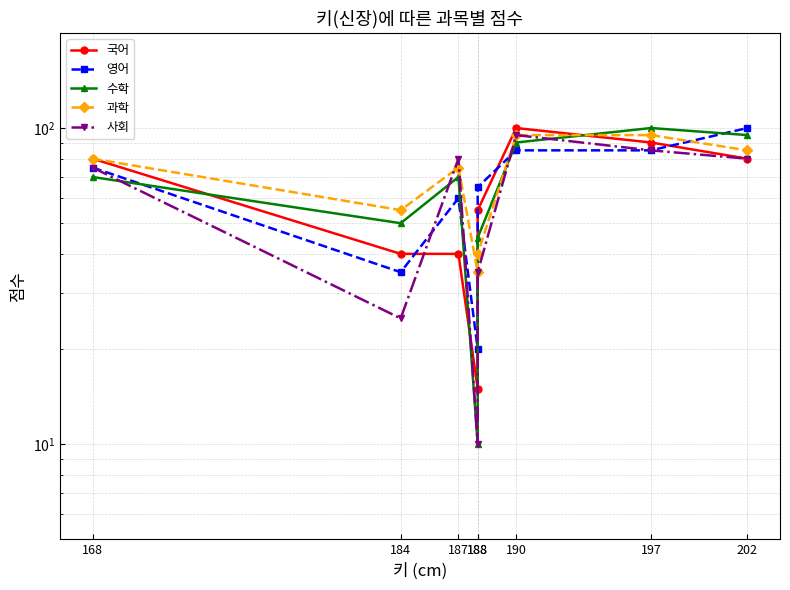

At 197, list the series in order from largest to smallest.

수학, 과학, 국어, 영어, 사회